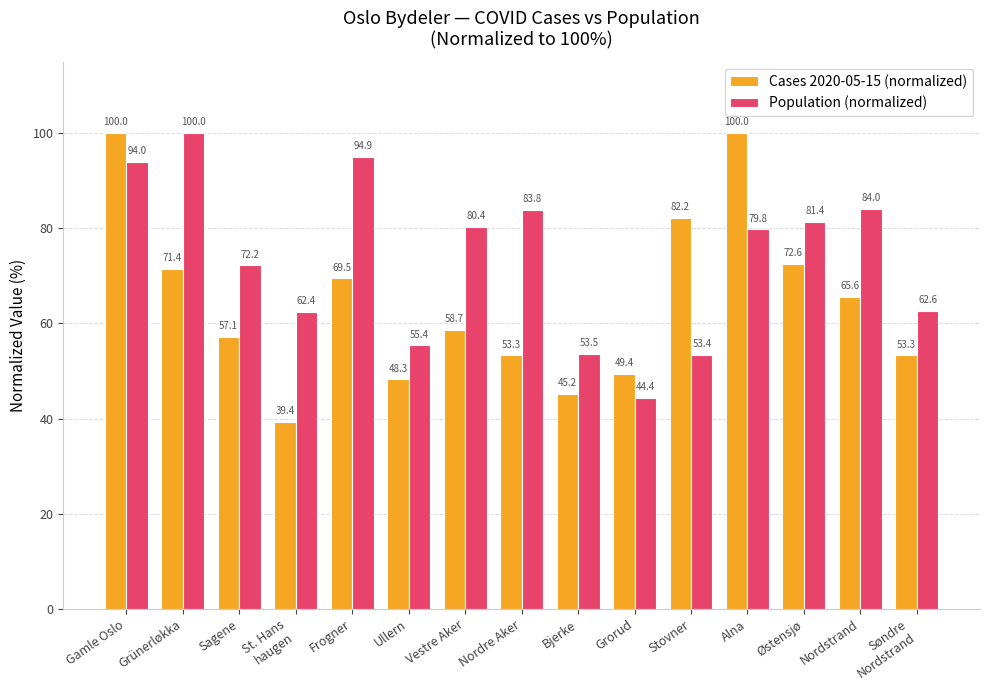

What is the spread (max minus min) of values at St. Hans
haugen?

23.0